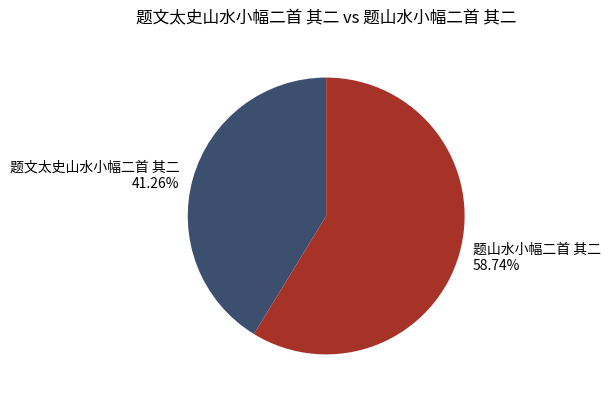

Is it true that 题山水小幅二首 其二 is 59% of the pie?

True